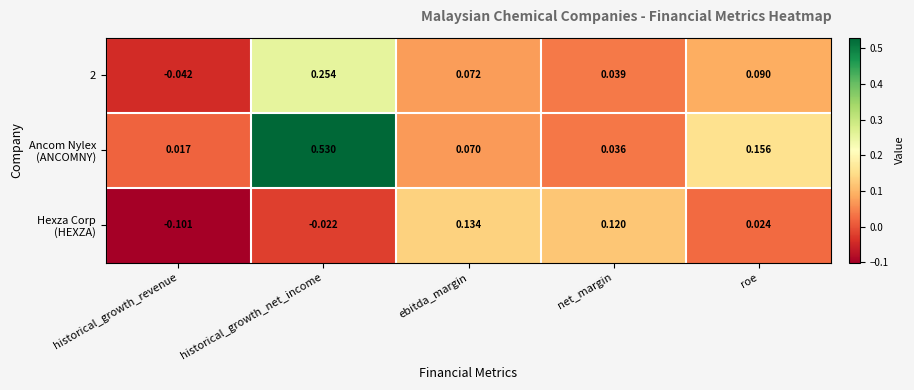

At which category is the sum across all series the highest?

historical_growth_net_income